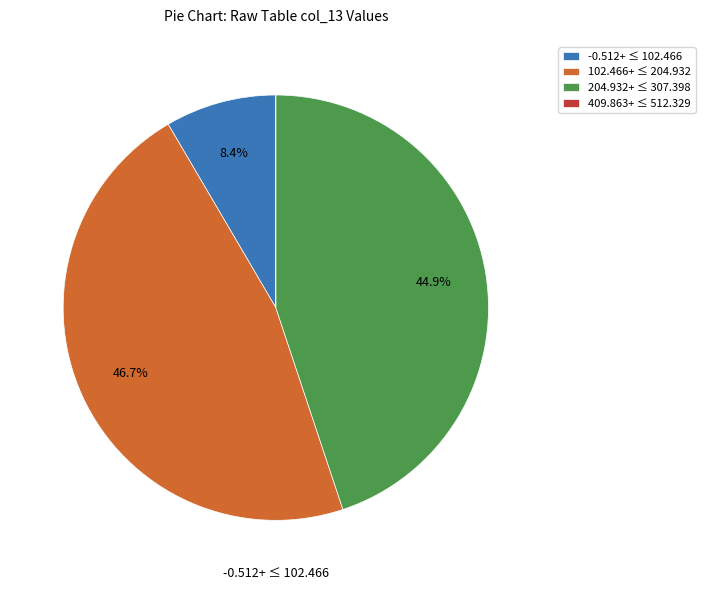

Does any single category account for the majority?

No